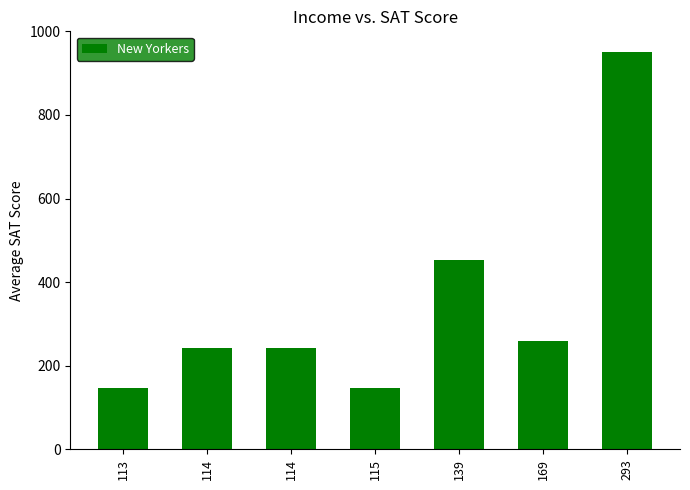

Rank the categories by value from highest to lowest.

293, 139, 169, 114, 114, 113, 115